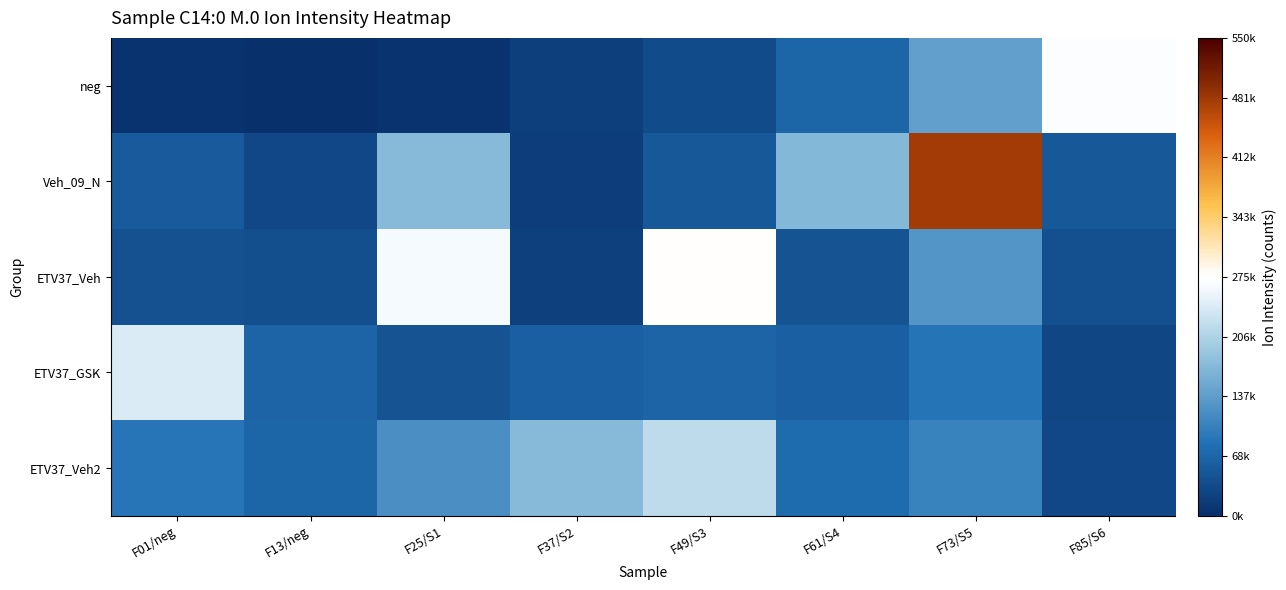

Which series has the largest range (max minus min)?

Veh_09_N